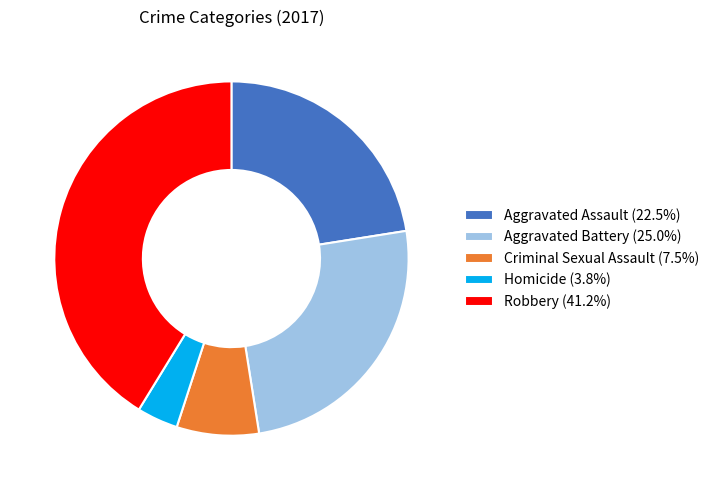

How many slices are in this pie chart?

5